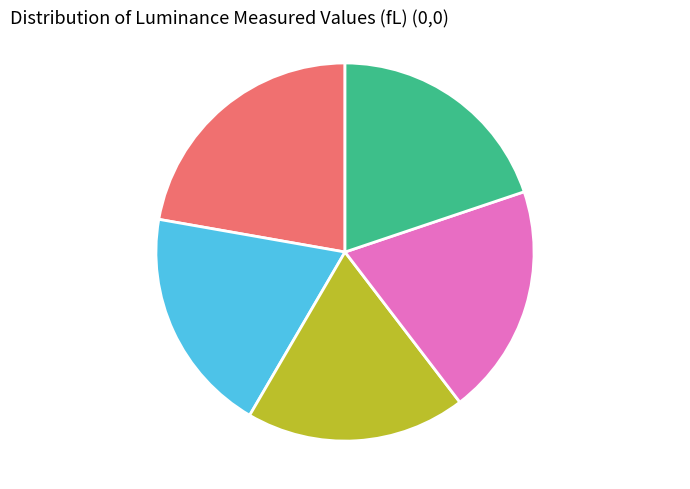

Does any single category account for the majority?

No